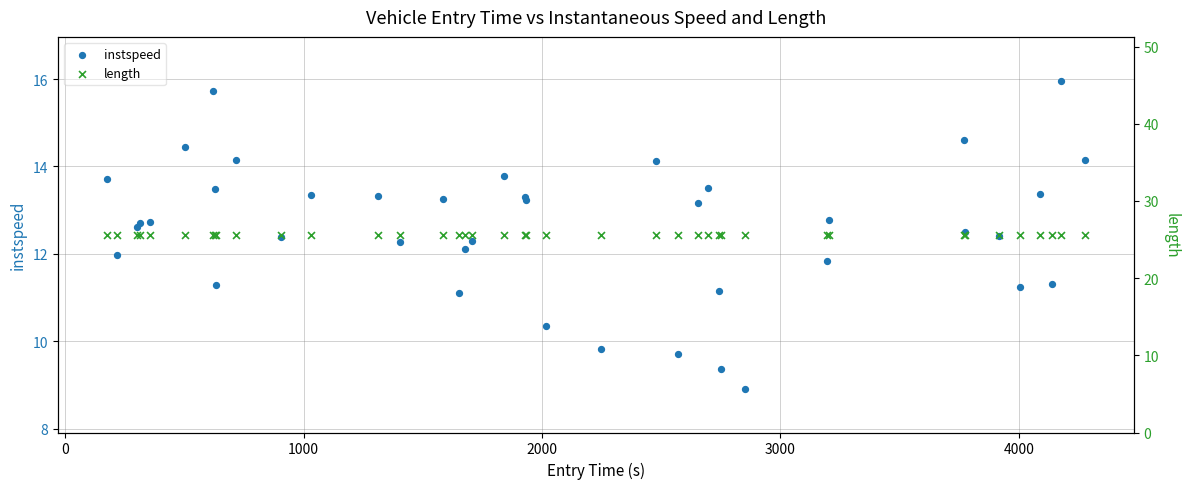

Is the value of length at 13 greater than the value of instspeed at 0?

Yes